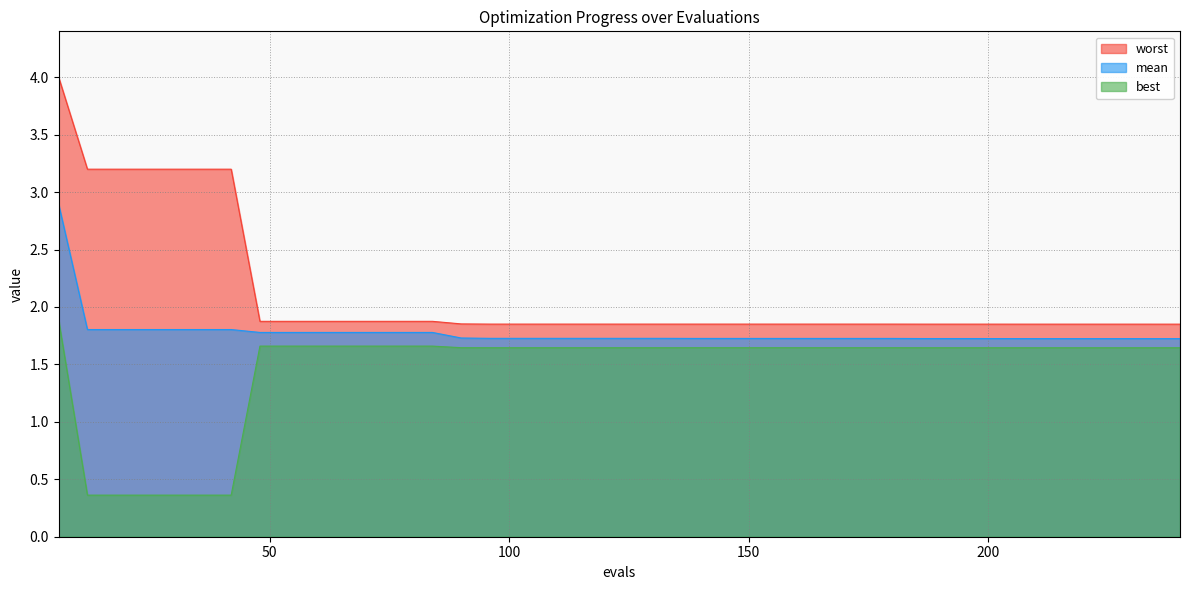

Which has a higher value, 240 or 60?

60